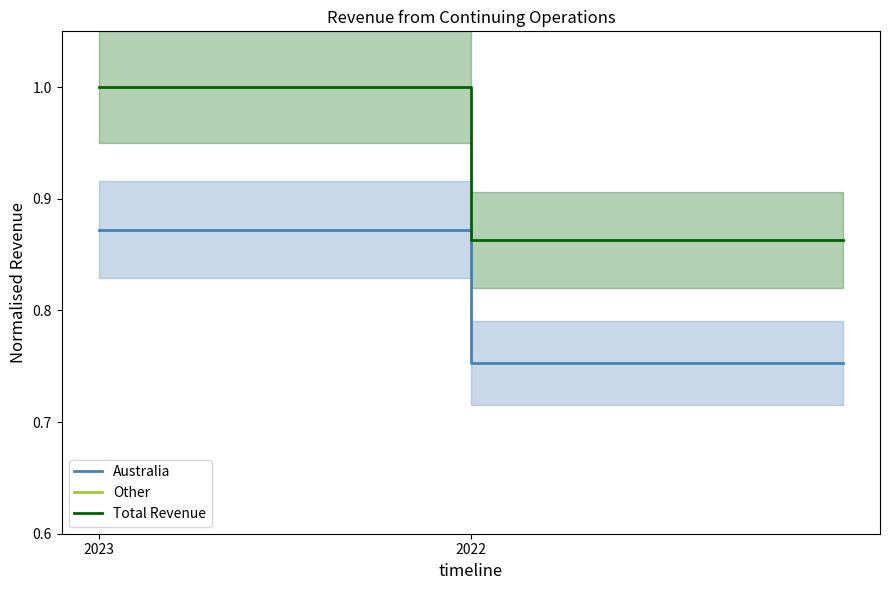

What is the maximum value for Total Revenue?

1.0